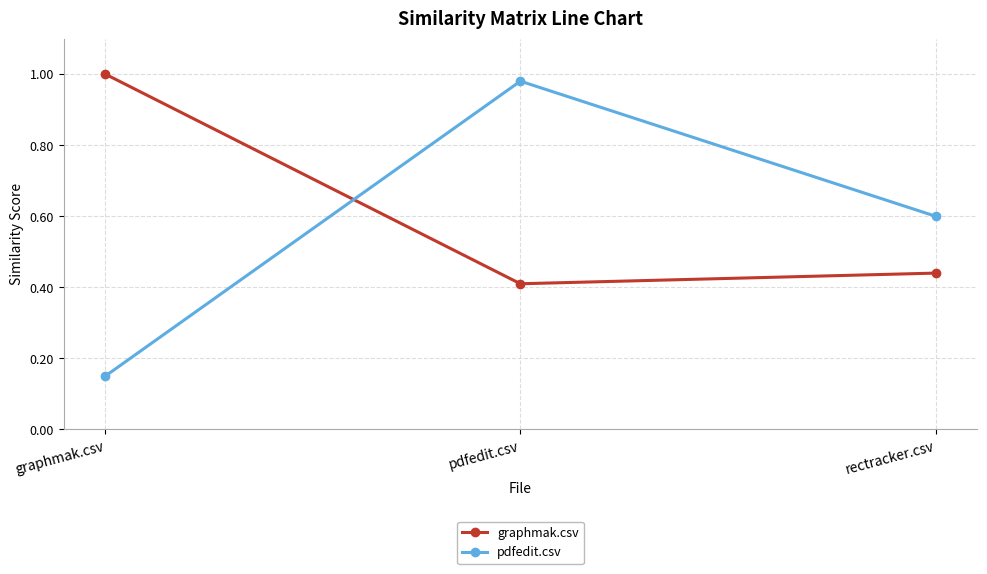

At how many categories does at least one series exceed 0?

3